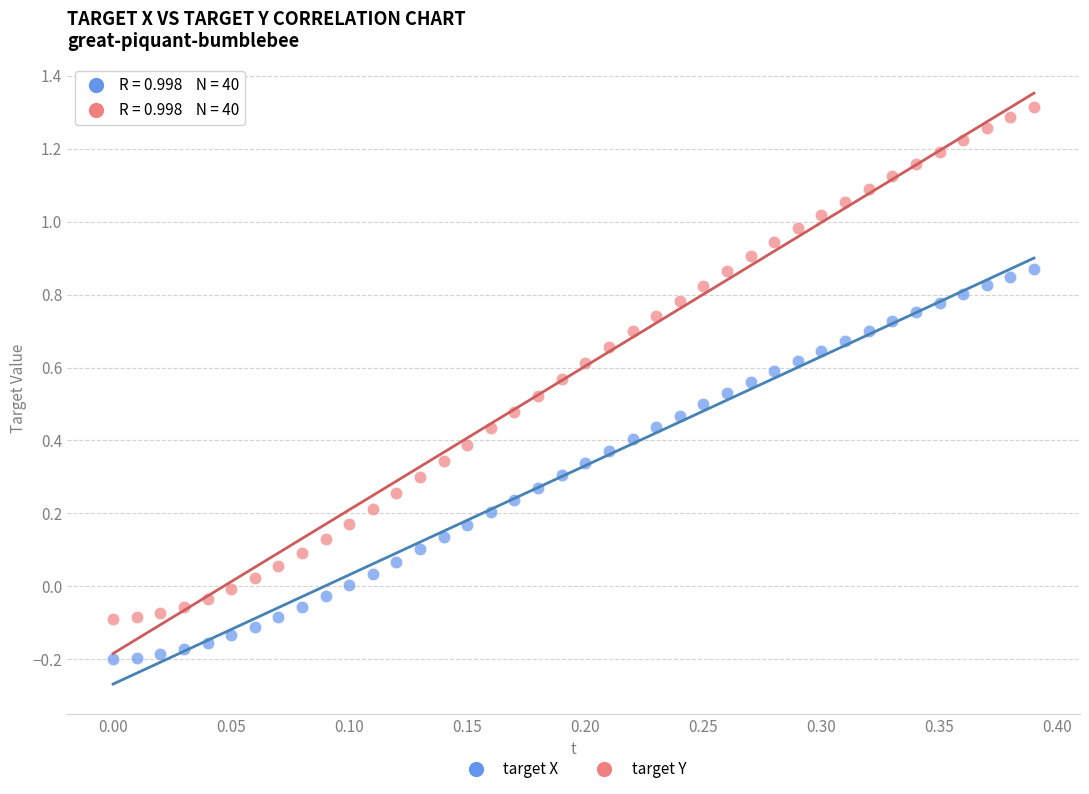

Which series contains the highest Y value?

target Y